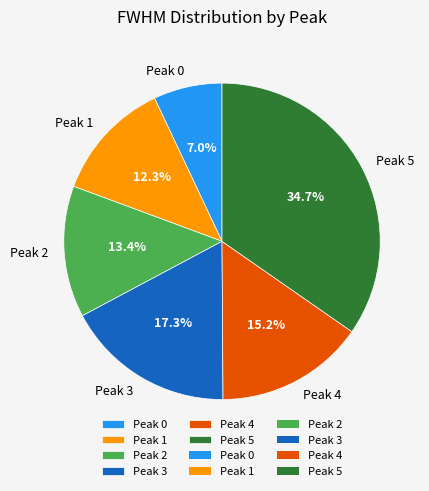

How many segments does this pie chart have?

6